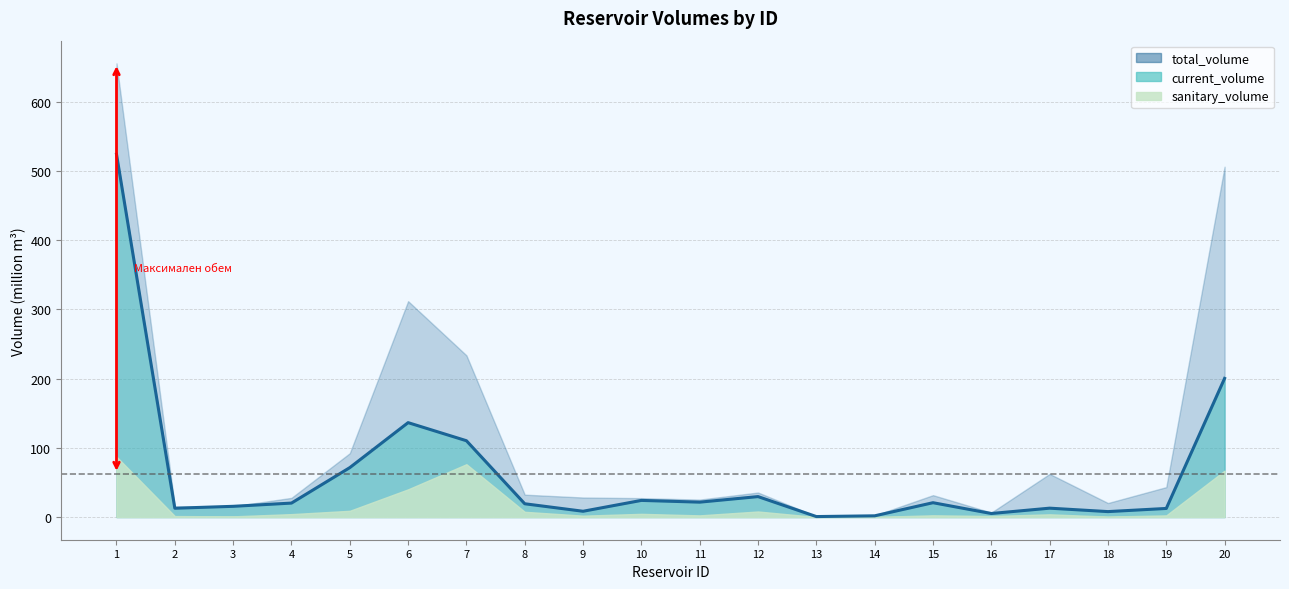

Between 2 and 17, which series saw the biggest shift?

total_volume